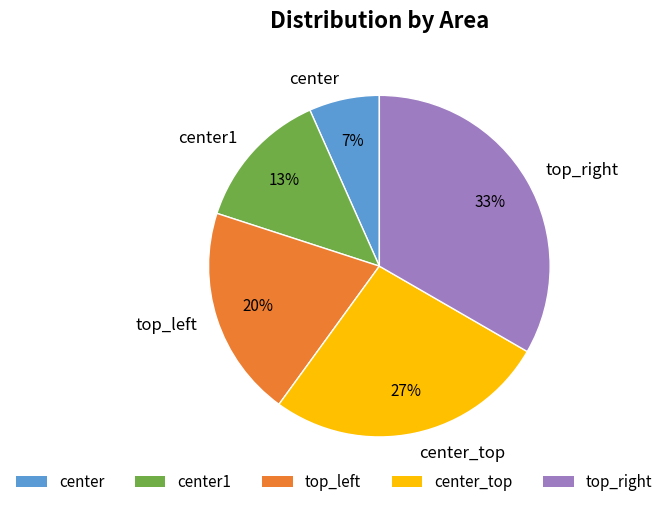

To the nearest percent, what is the difference between the center and top_left slice percentages?

13%